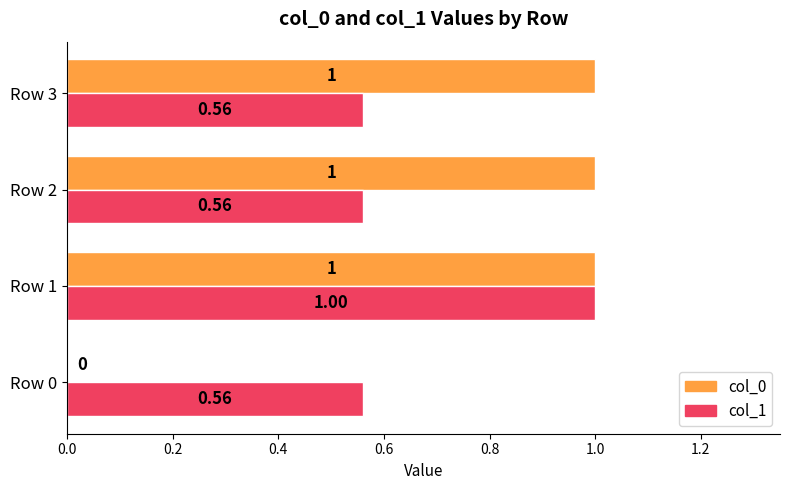

Is the value of col_0 at Row 0 greater than the value of col_1 at Row 1?

No